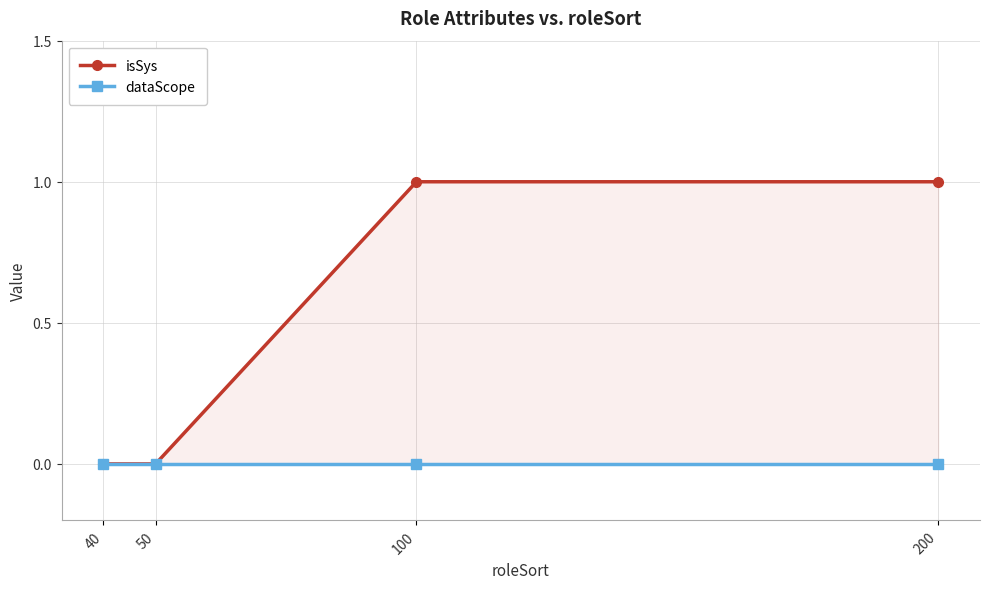

Count the number of categories in the chart.

4